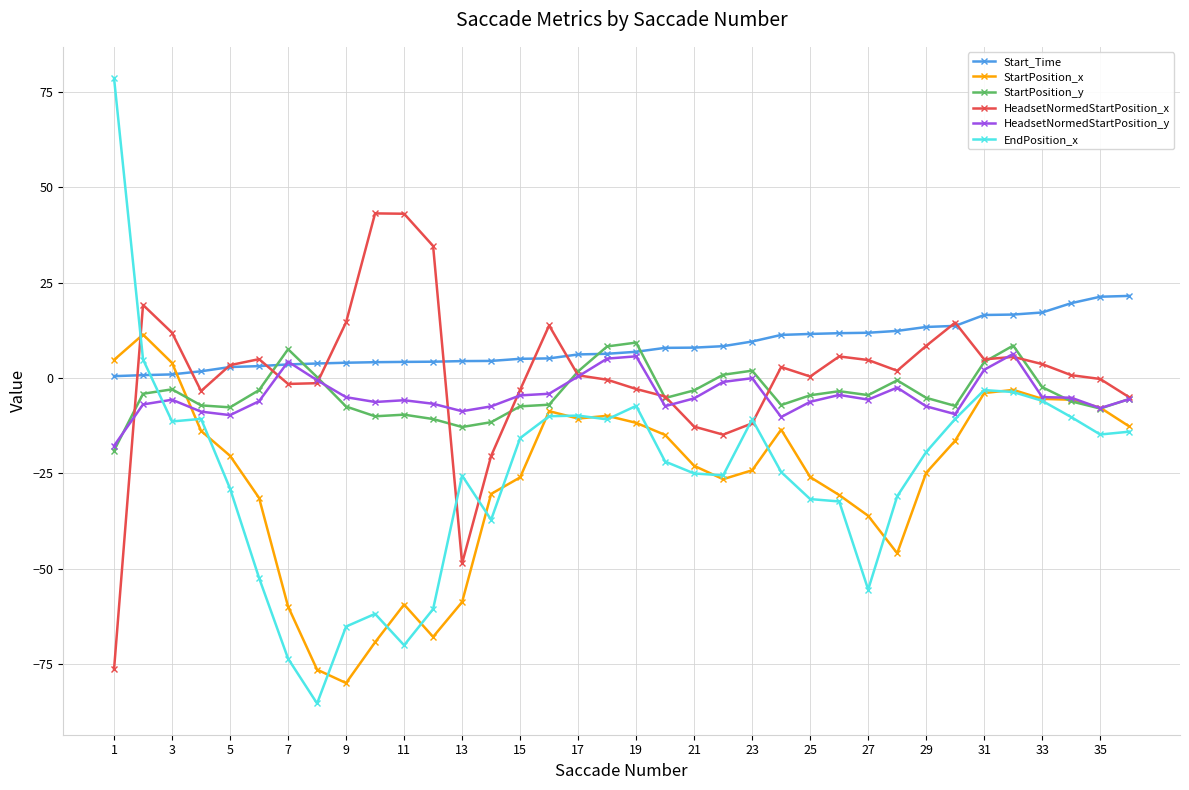

What are all the series names shown in the legend?

Start_Time, StartPosition_x, StartPosition_y, HeadsetNormedStartPosition_x, HeadsetNormedStartPosition_y, EndPosition_x